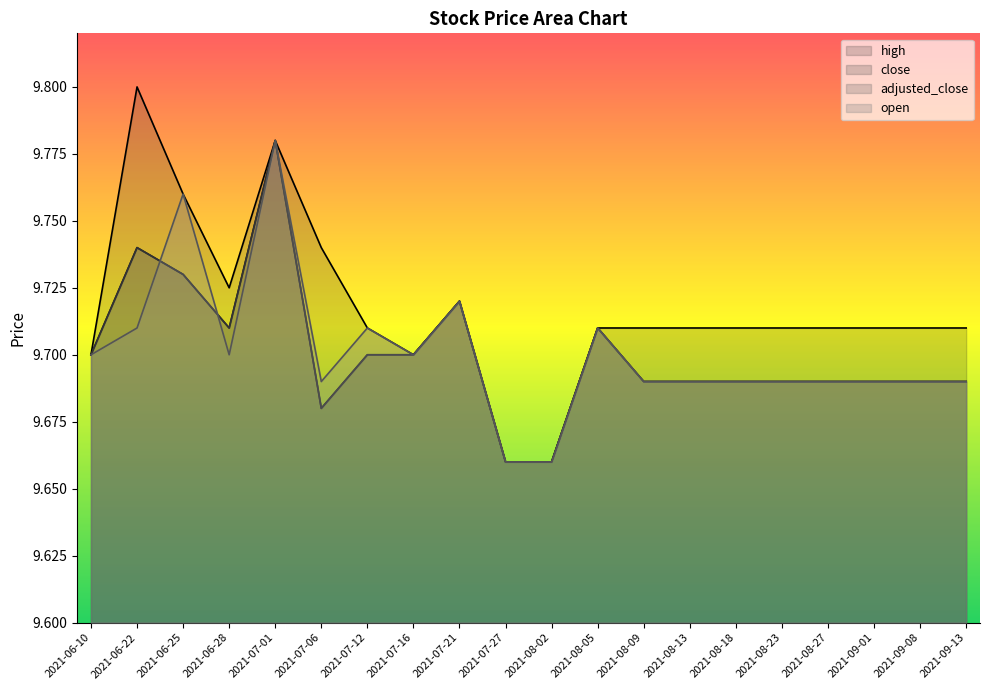

What is the difference between the second highest and minimum values in the open series?

0.1